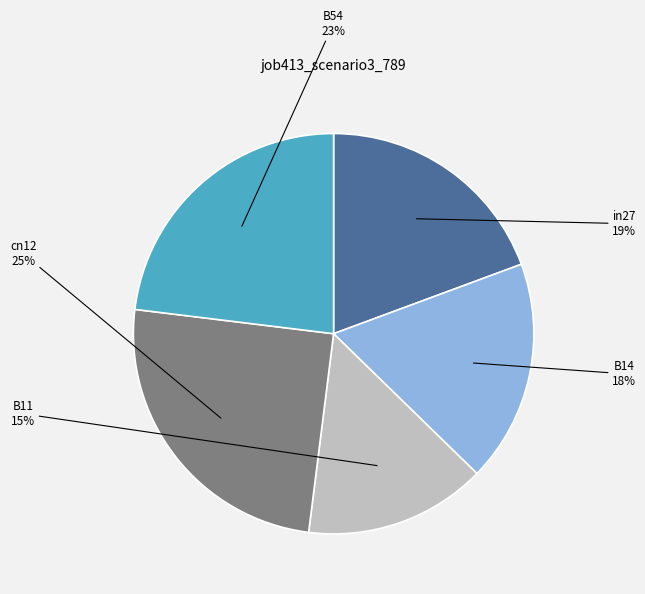

Does any single category account for the majority?

No